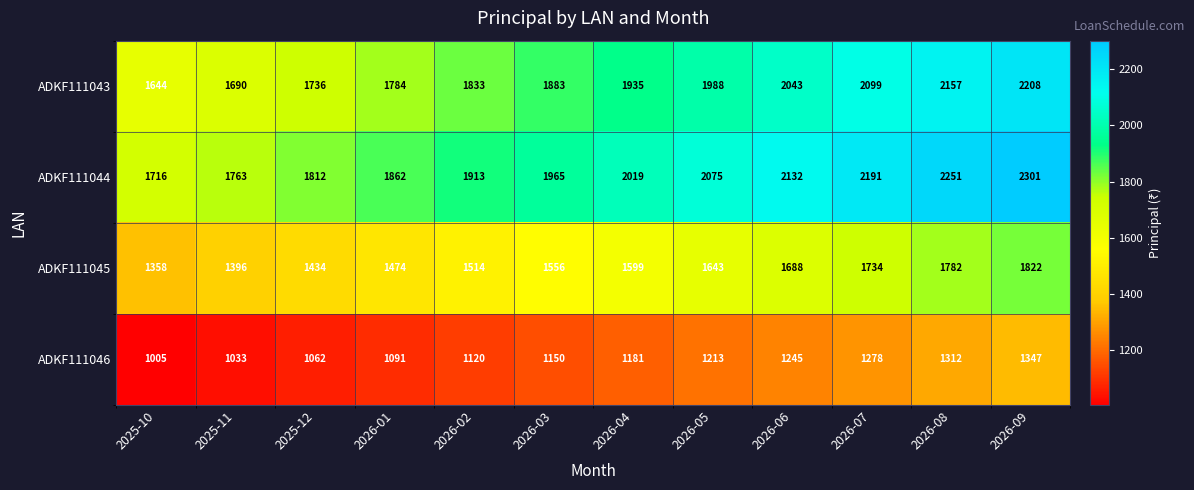

What is the approximate value of ADKF111045 at 2026-04, to the nearest 10?

1600